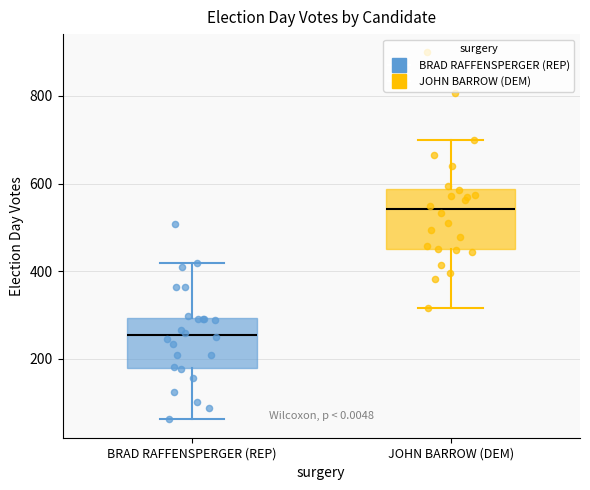

Where is the upper edge of the box for JOHN BARROW (DEM) on the y-axis? The values are not printed on the chart, so give them approximately, as read against the axis.

580